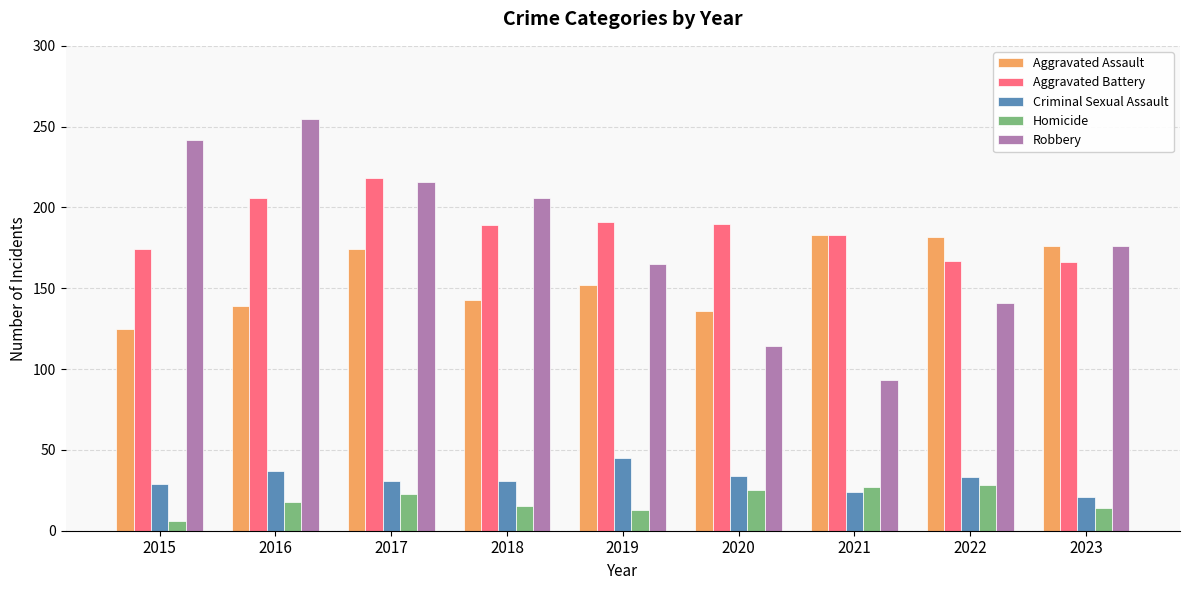

What is the difference between the Aggravated Battery values at 2015 and 2022?

7